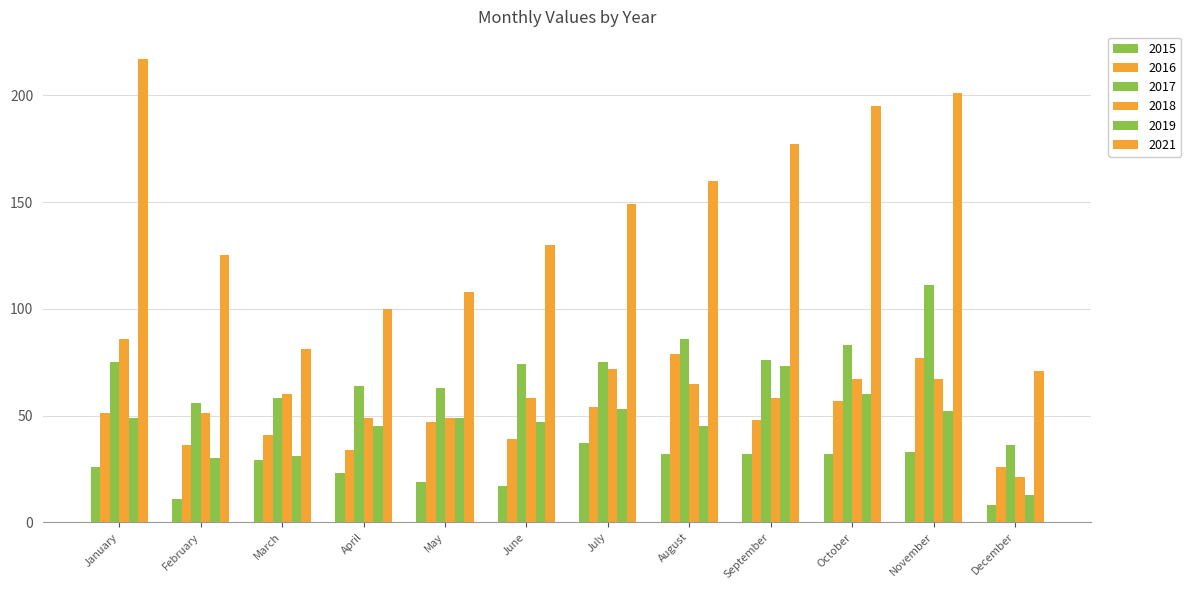

The 2021 series shows 130 at June. True or false?

True